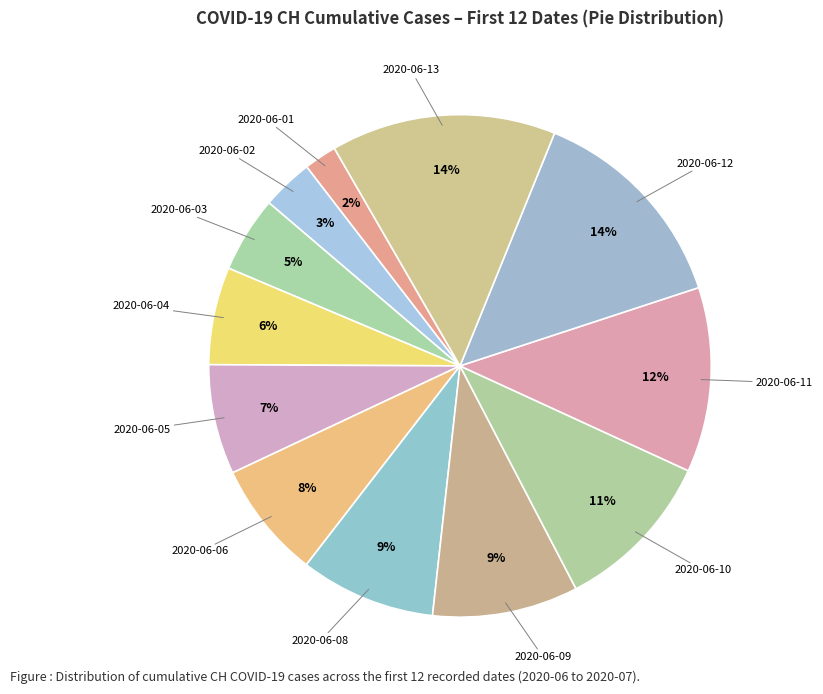

Count the number of slices in the pie.

12